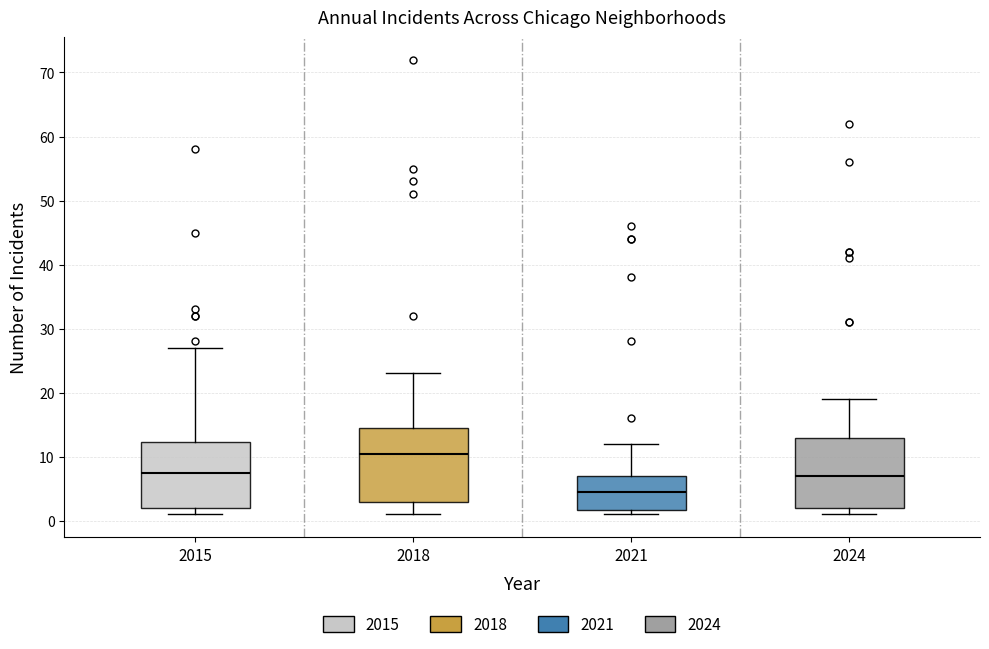

Reading left to right, transcribe this box plot: for each box, give where its median line is, the range the box spans, and where its two whiskers end, as read against the y-axis. The values are not printed on the chart, so give them approximately, as read against the axis.

2015: median 8, box 2 to 12, whiskers 1 to 27
2018: median 11, box 3 to 15, whiskers 1 to 23
2021: median 5, box 2 to 7, whiskers 1 to 12
2024: median 7, box 2 to 13, whiskers 1 to 19